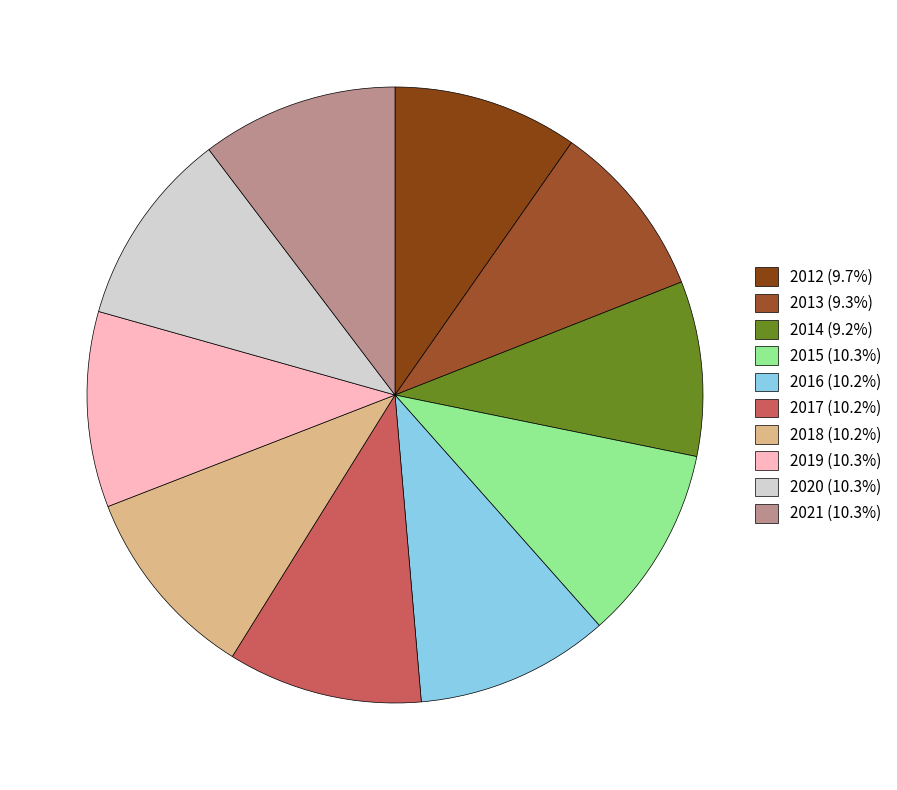

The 2020 slice represents 21% of the pie. True or false?

False